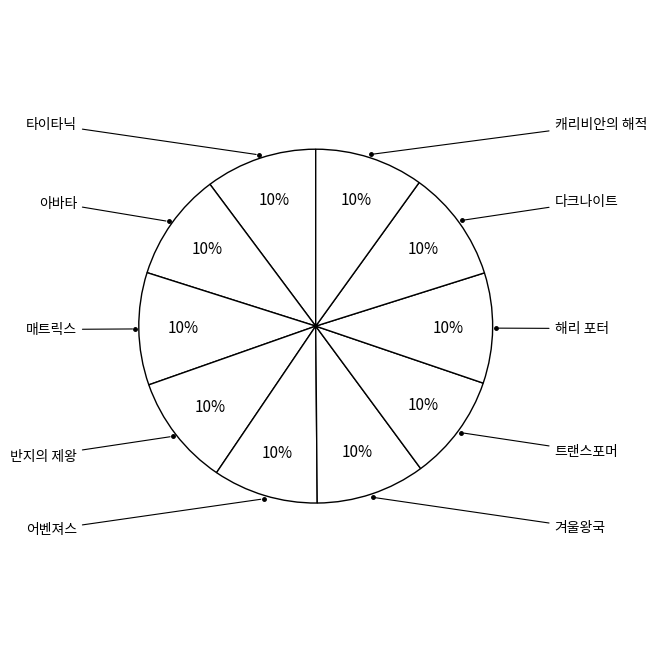

Is there a majority slice in this chart?

No